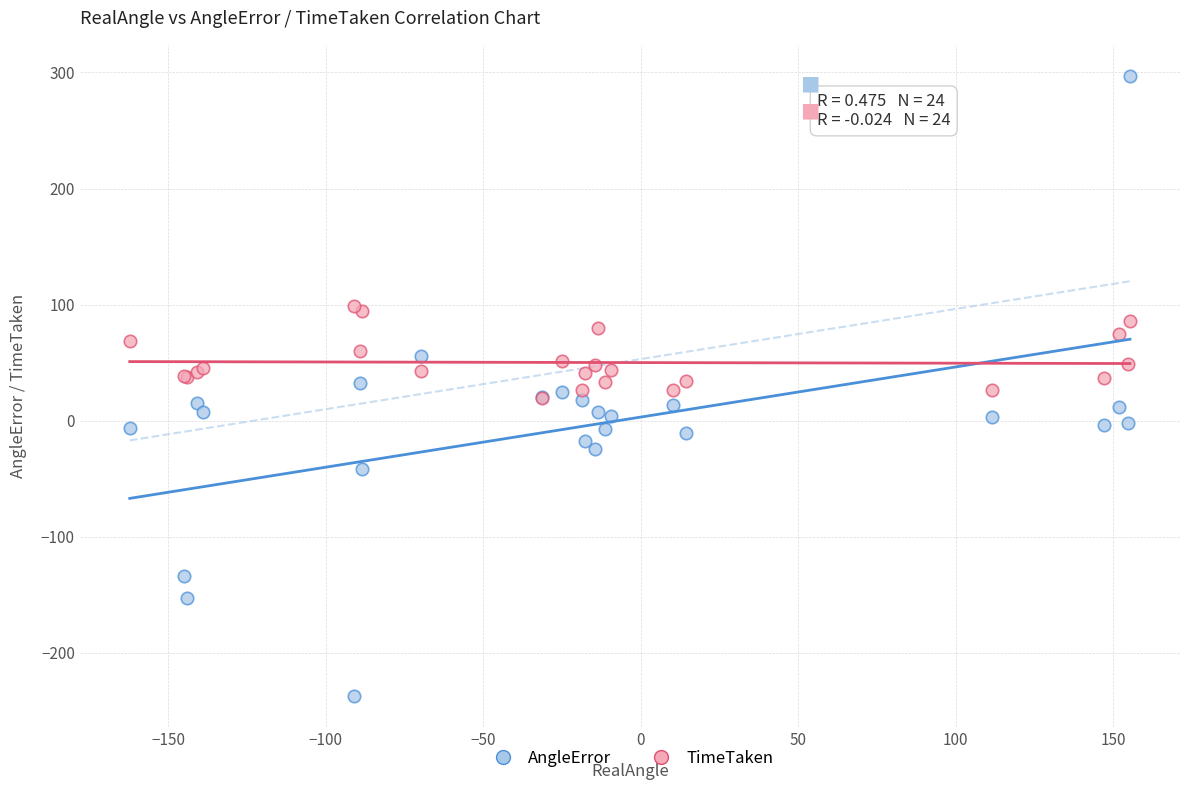

Which series has the widest spread of Y values?

AngleError